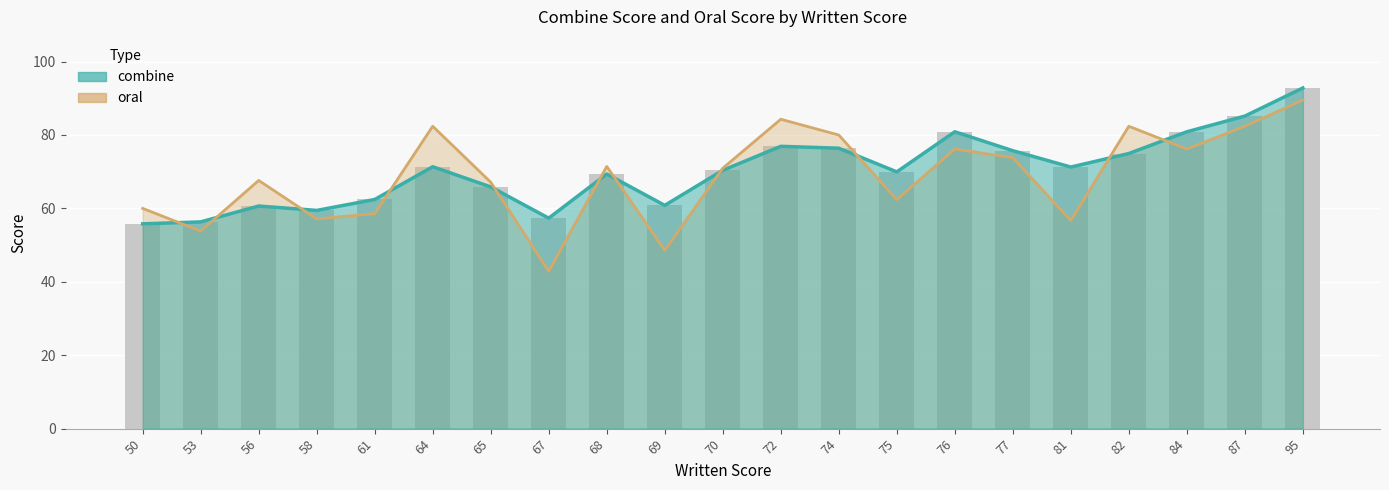

Is it true that combine equals 28.9 at 72?

False